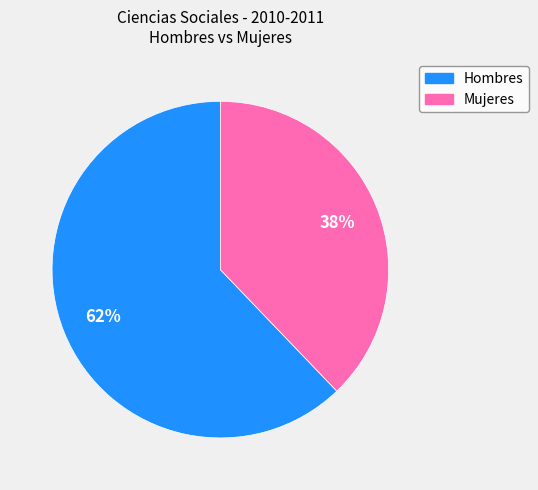

To the nearest percent, what percentage of the pie is Mujeres?

38%